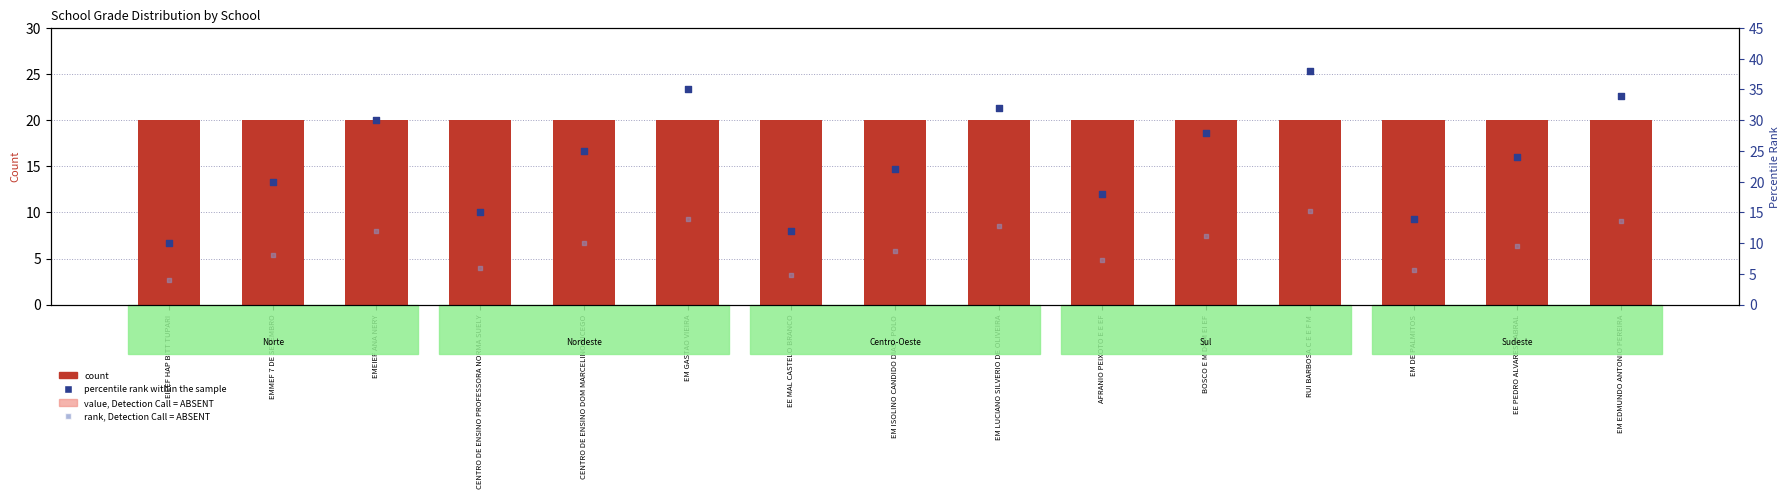

Which series reaches the minimum Y coordinate?

rank, Detection Call = ABSENT